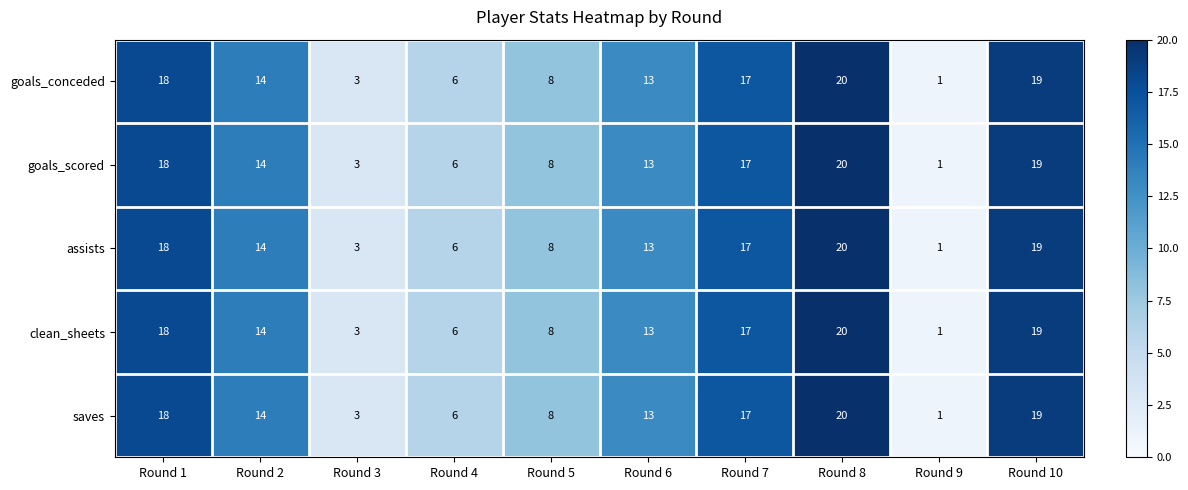

The assists series shows 24 at Round 1. True or false?

False